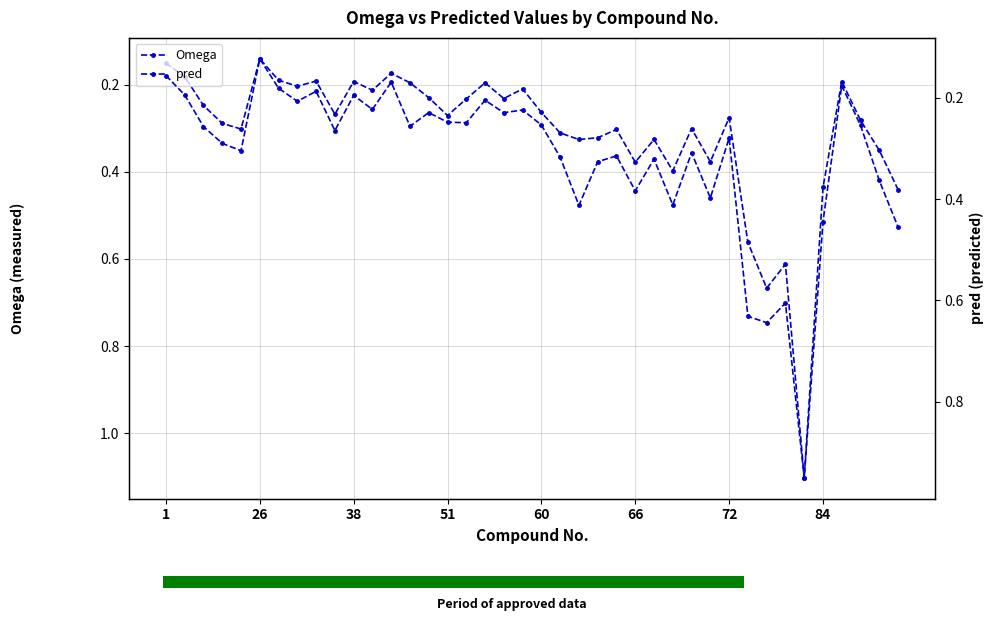

What are all the series names shown in the legend?

Omega, pred